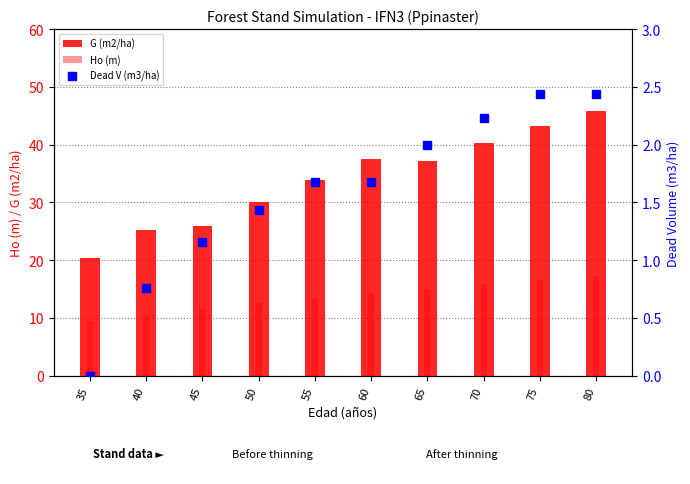

What are all the series names shown in the legend?

G (m2/ha), Ho (m), Dead V (m3/ha)